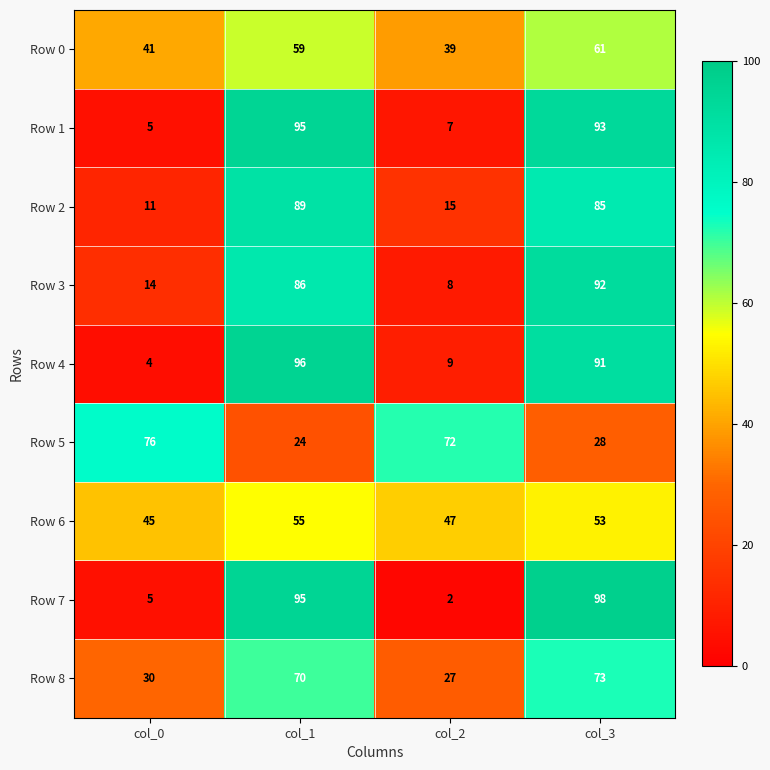

Where is Row 0 nearest to the value 50?

col_0